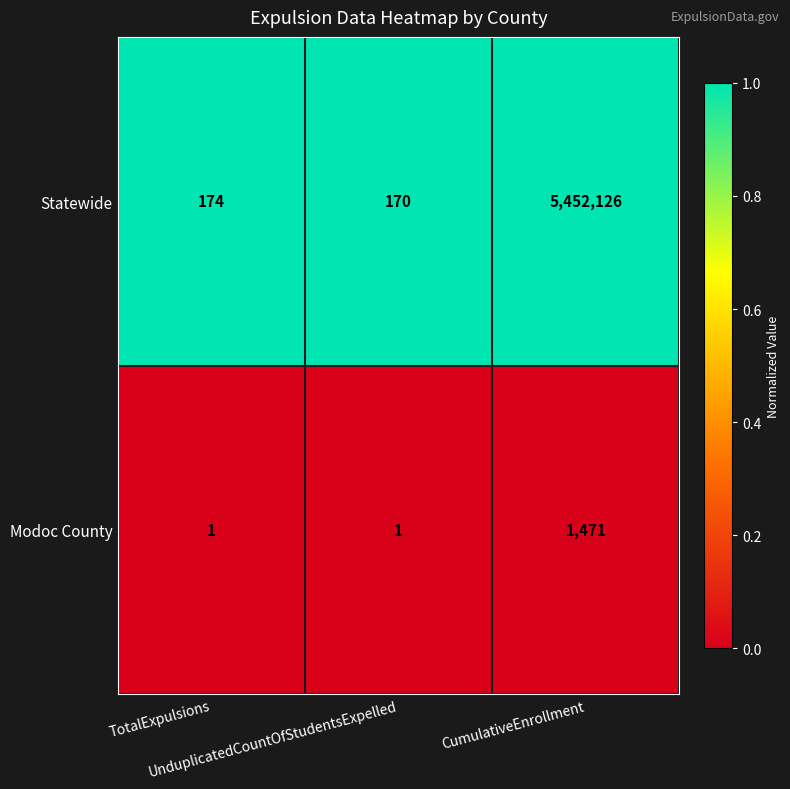

What is the difference between the highest and lowest values at TotalExpulsions?

173